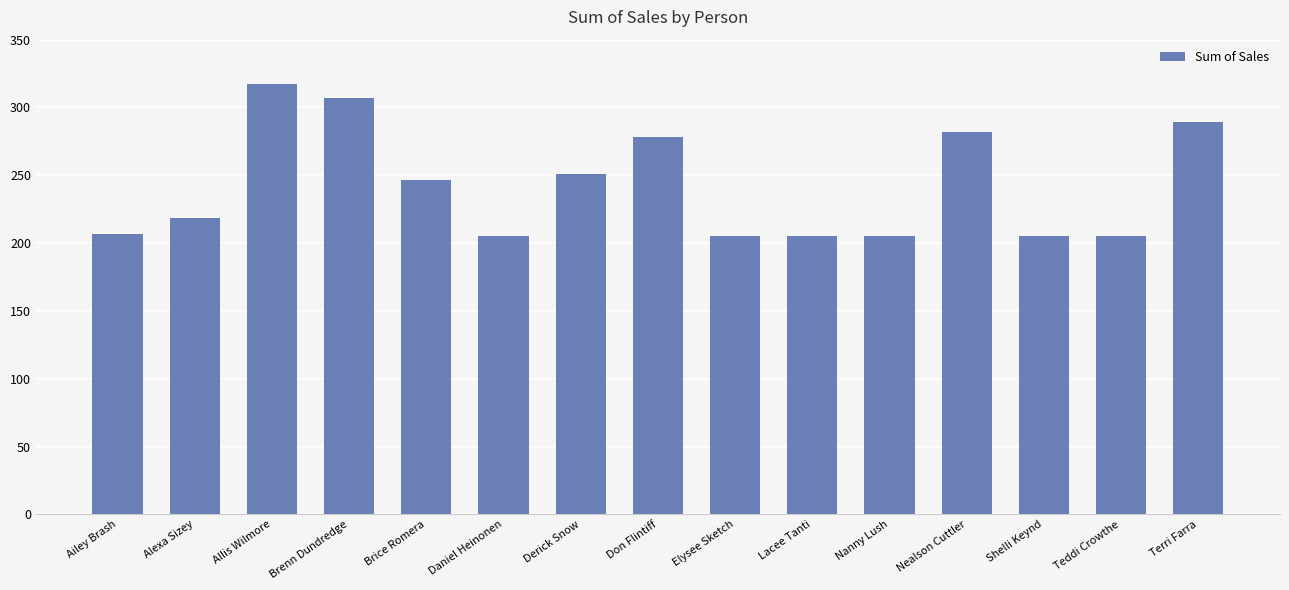

Reading left to right, extract all data points from this chart.

Ailey Brash=206.6	Alexa Sizey=218.7	Allis Wilmore=317.1	Brenn Dundredge=307.0	Brice Romera=246.2	Daniel Heinonen=204.9	Derick Snow=251.1	Don Flintiff=278.0	Elysee Sketch=204.9	Lacee Tanti=204.9	Nanny Lush=204.9	Nealson Cuttler=281.7	Shelli Keynd=204.9	Teddi Crowthe=204.9	Terri Farra=289.1